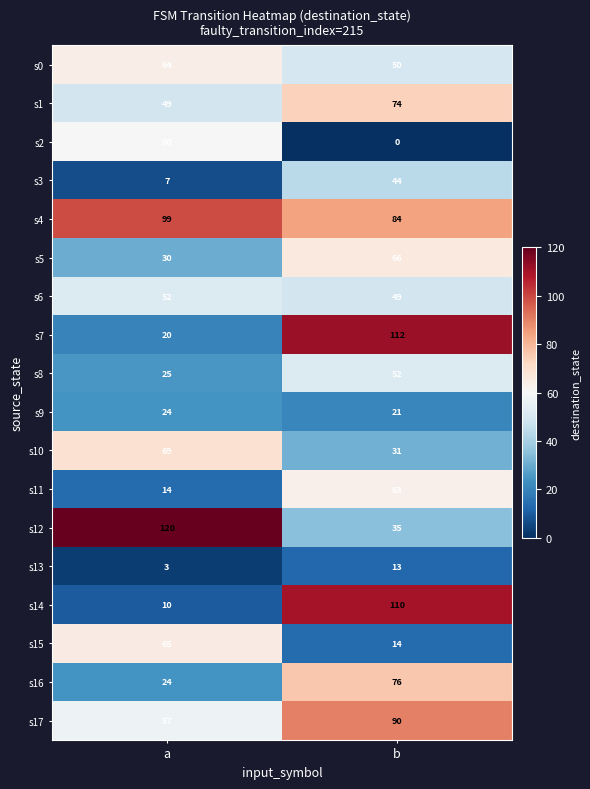

True or false: s17 has a value of 26 at b.

False